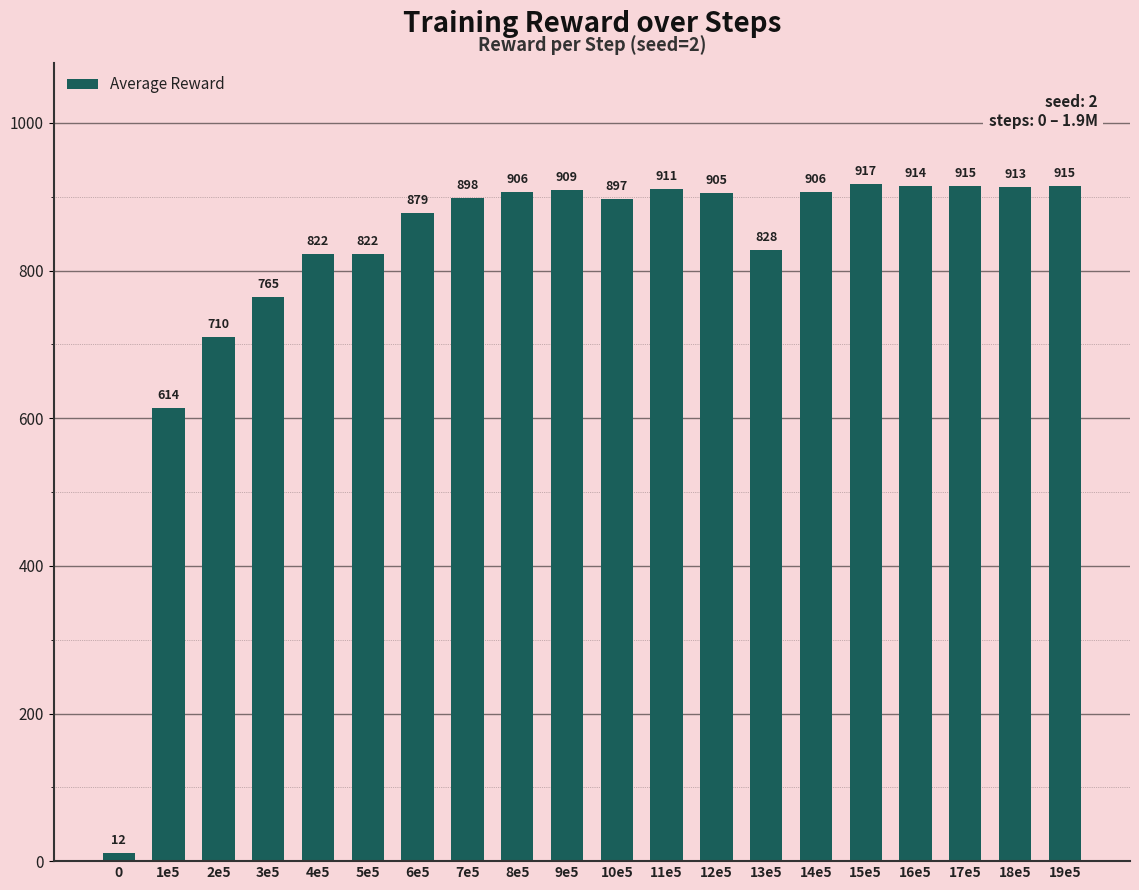

Where is the data nearest to the value 464?

1e5